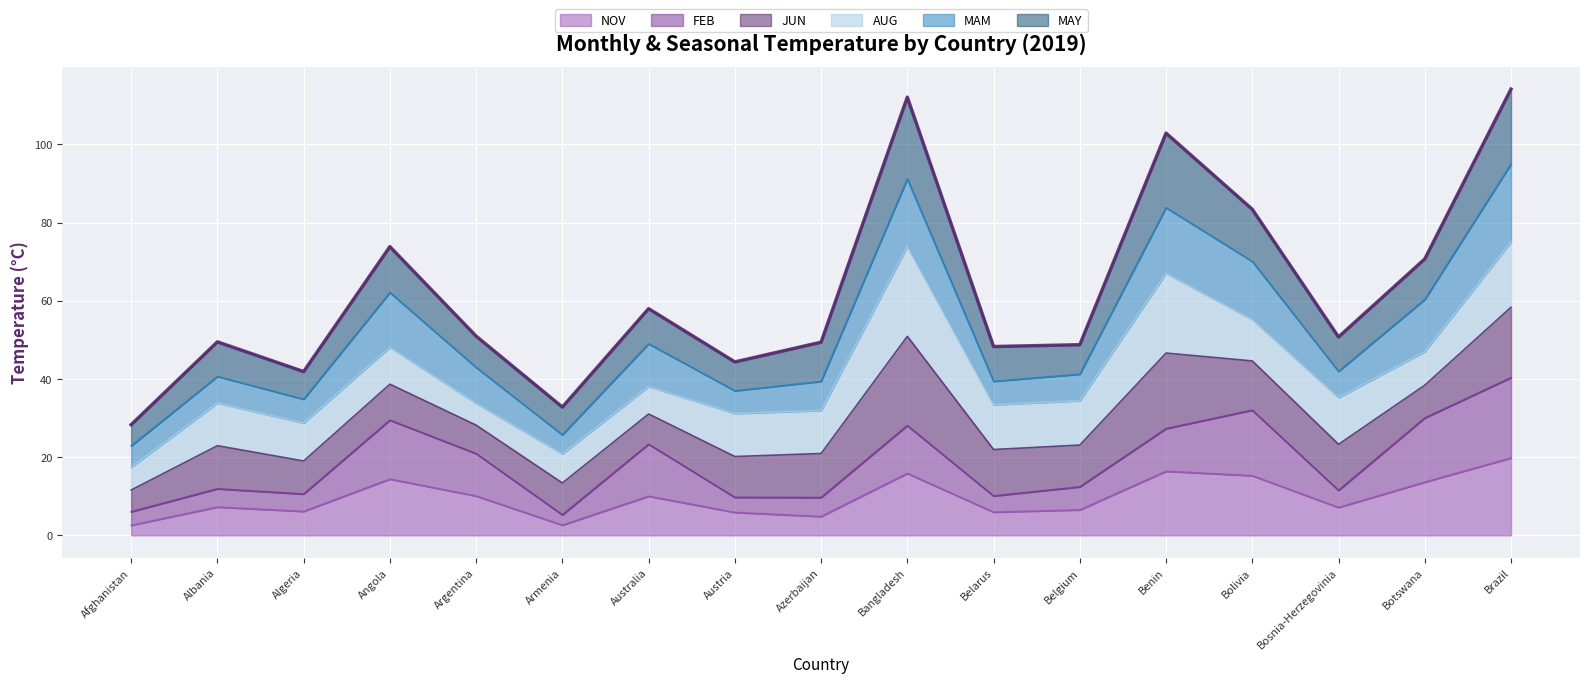

True or false: MAM and NOV cross at least once.

False